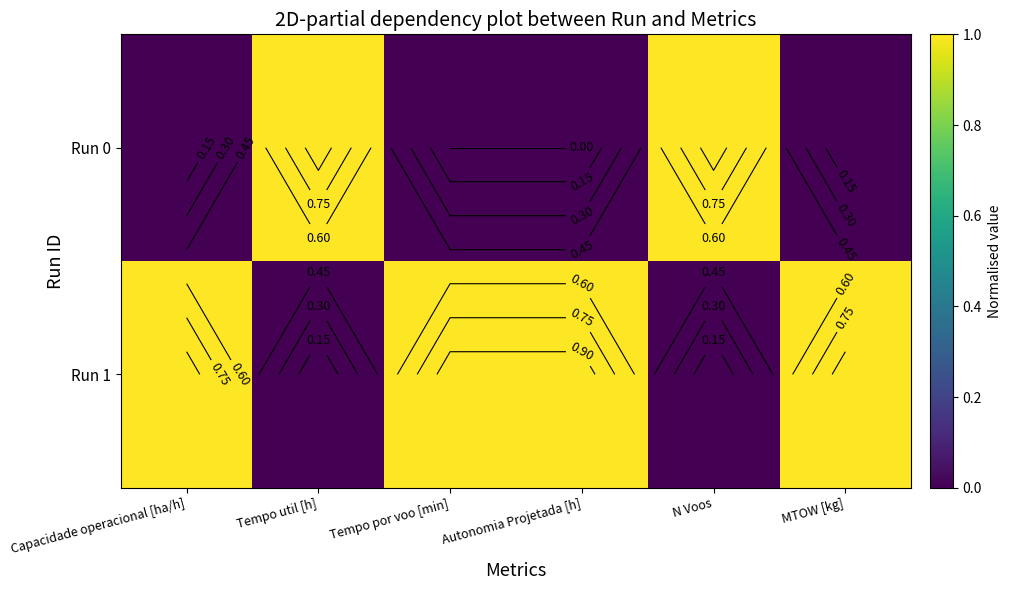

Rank the categories by Run 1 value from lowest to highest.

Tempo util [h], N Voos, Capacidade operacional [ha/h], Tempo por voo [min], Autonomia Projetada [h], MTOW [kg]